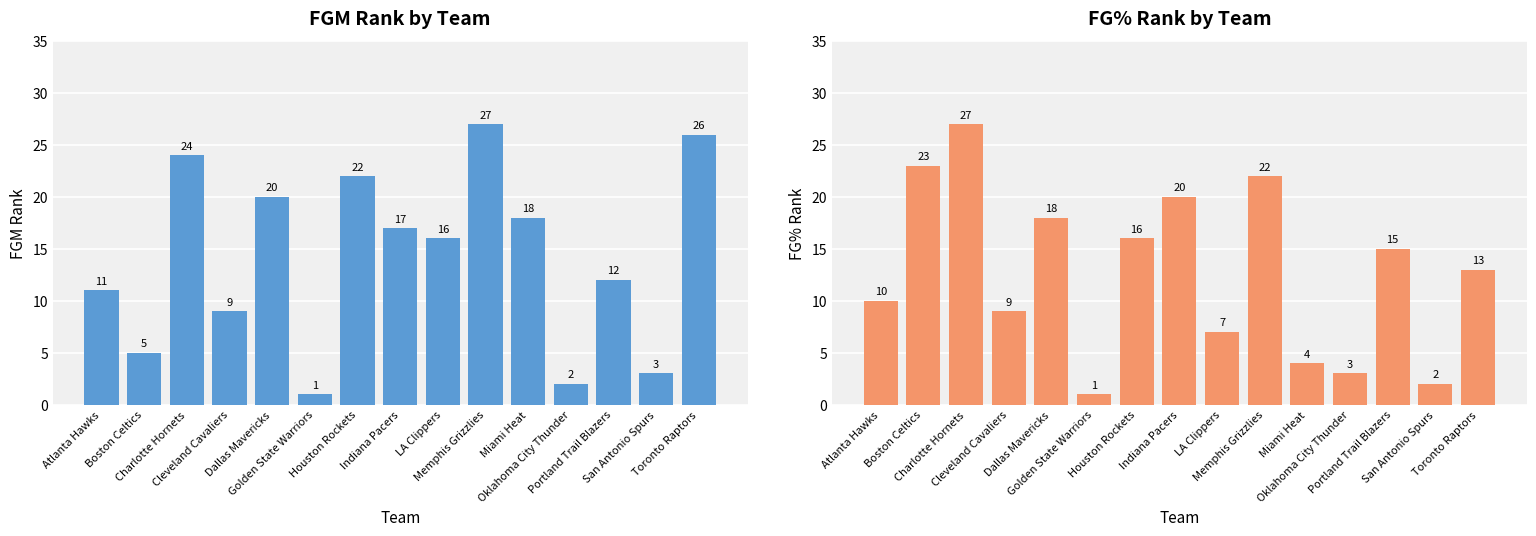

Are the bars grouped side by side (vs. stacked)?

Yes